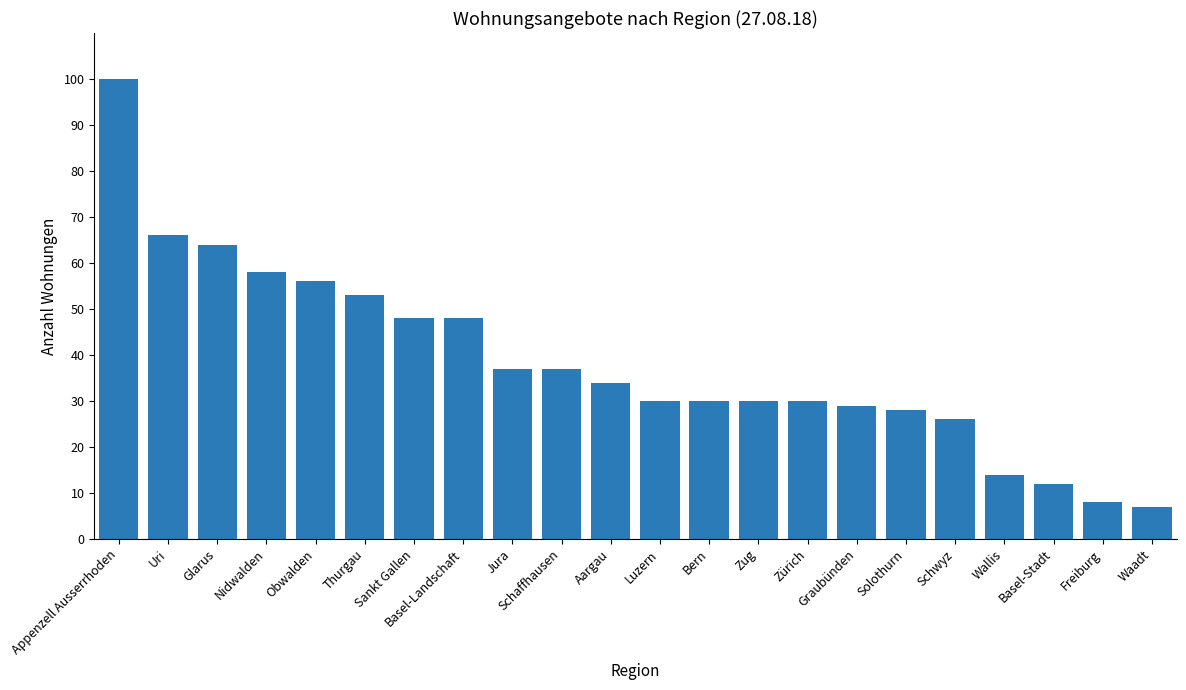

What position from the left is Waadt?

22